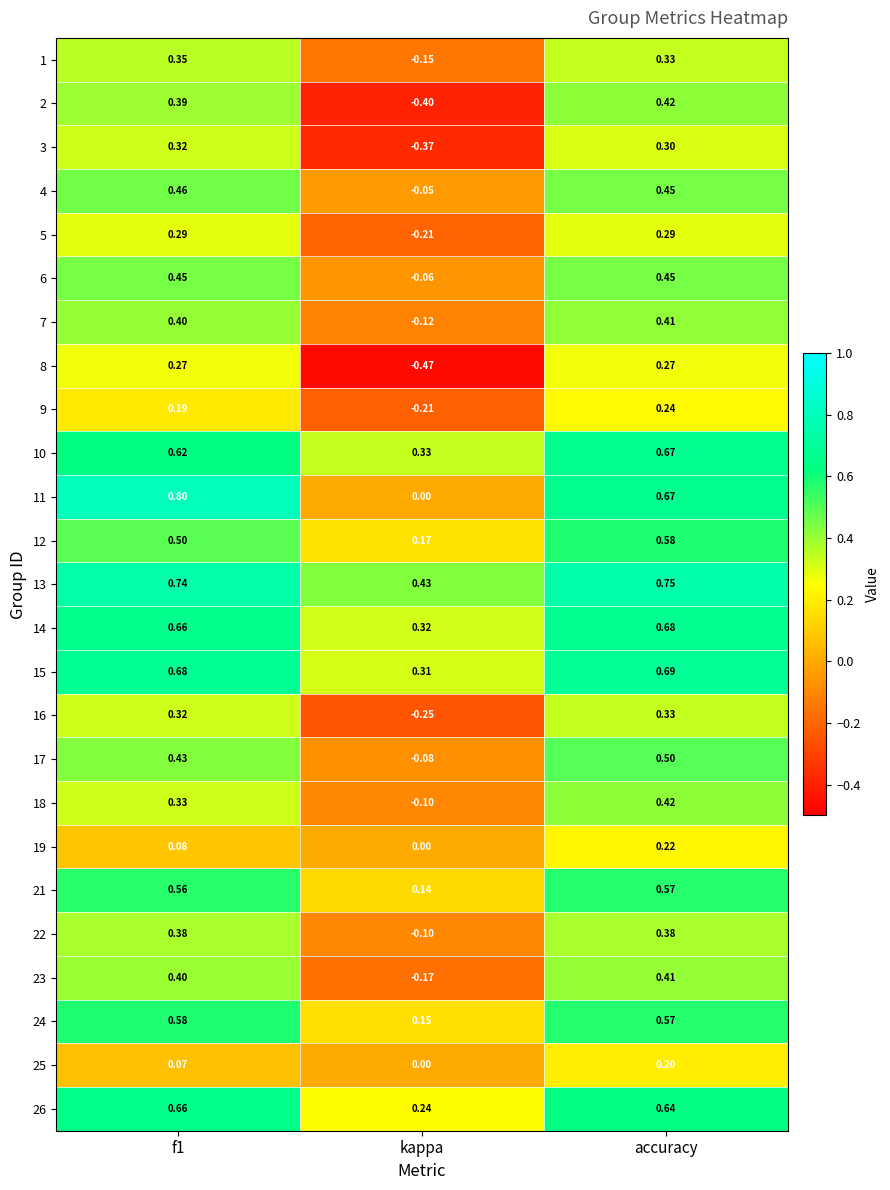

At which label is 16 closest to 0?

kappa